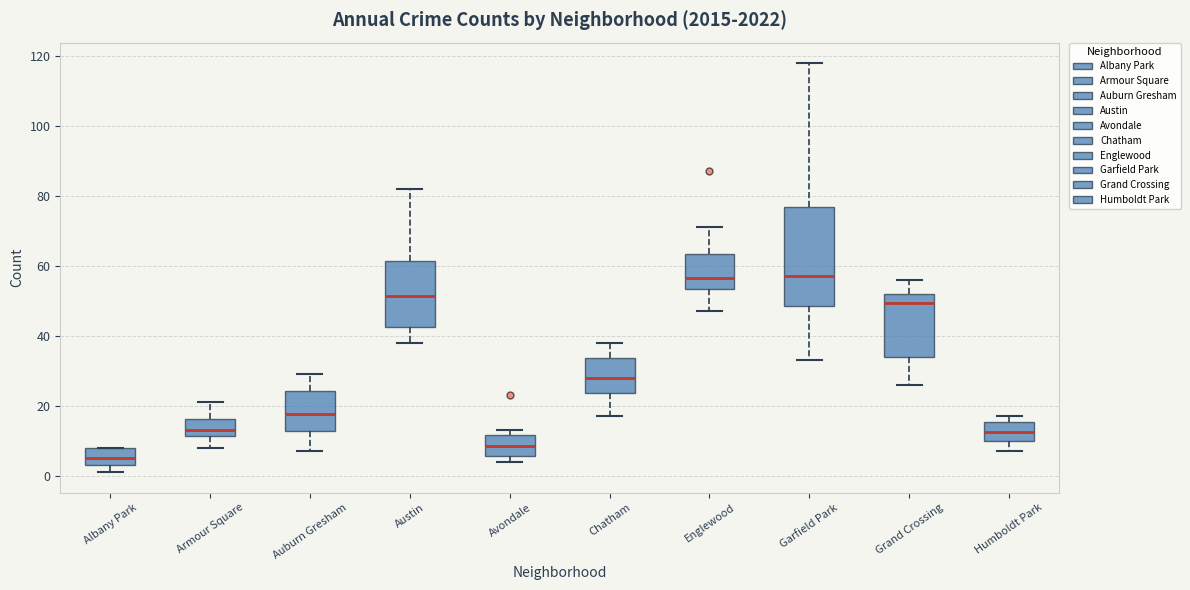

Reading left to right, read every box against the y-axis: the position of its median line, the range the box covers, and the ends of its whiskers. The values are not printed on the chart, so give them approximately, as read against the axis.

Albany Park: median 6, box 4 to 8, whiskers 2 to 8
Armour Square: median 14, box 12 to 16, whiskers 8 to 22
Auburn Gresham: median 18, box 12 to 24, whiskers 8 to 30
Austin: median 52, box 42 to 62, whiskers 38 to 82
Avondale: median 8, box 6 to 12, whiskers 4 to 14
Chatham: median 28, box 24 to 34, whiskers 18 to 38
Englewood: median 56, box 54 to 64, whiskers 48 to 72
Garfield Park: median 58, box 48 to 76, whiskers 34 to 118
Grand Crossing: median 50, box 34 to 52, whiskers 26 to 56
Humboldt Park: median 12, box 10 to 16, whiskers 8 to 18